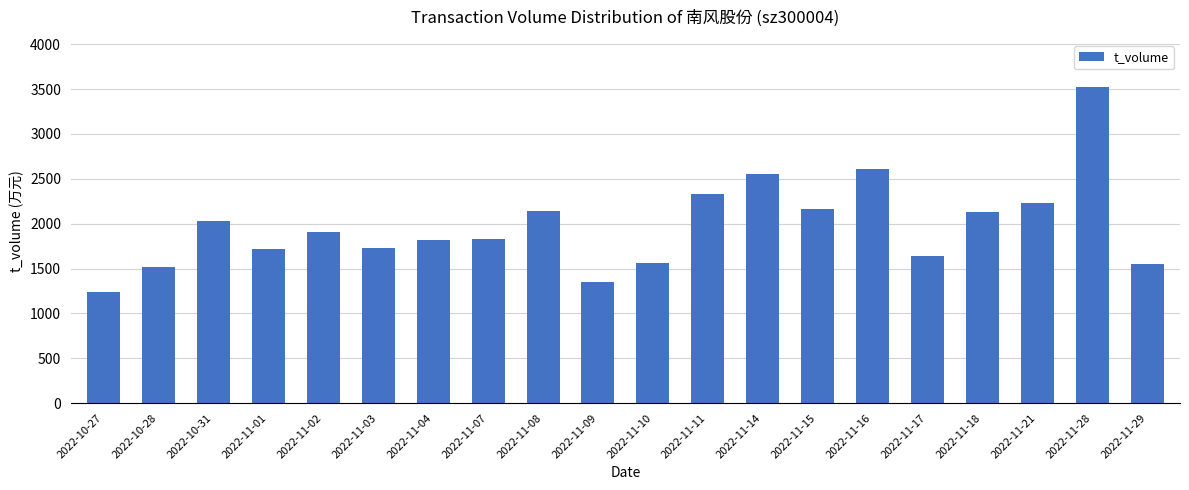

What position from the left is 2022-10-31?

3